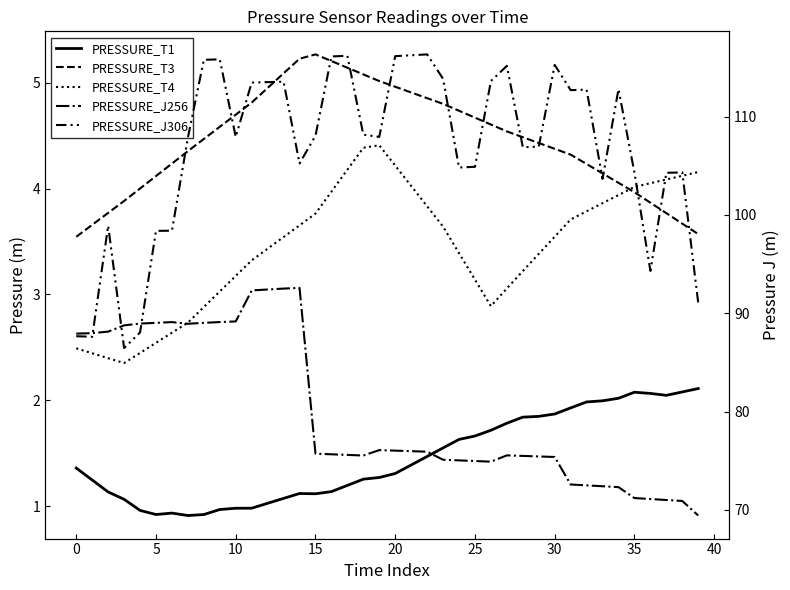

What are all the series names shown in the legend?

PRESSURE_T1, PRESSURE_T3, PRESSURE_T4, PRESSURE_J256, PRESSURE_J306